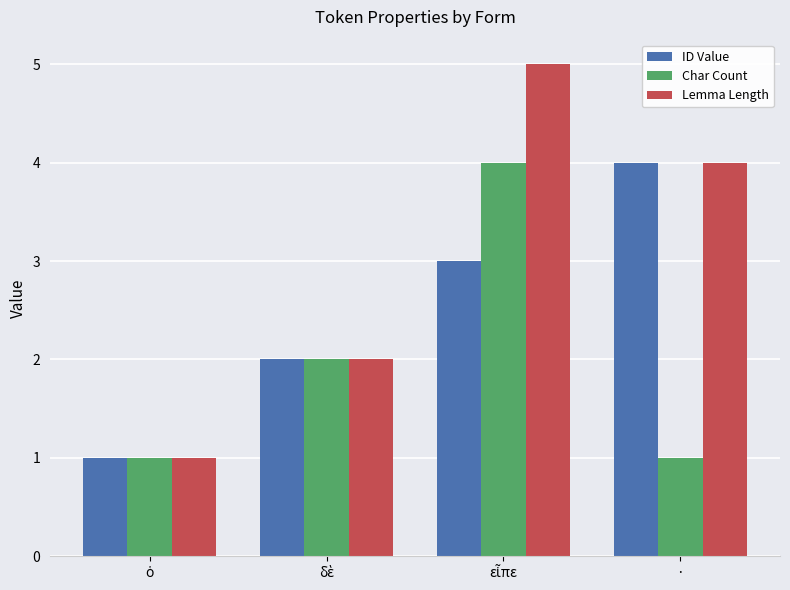

What is the difference between the second highest and minimum values in the Lemma Length series?

3